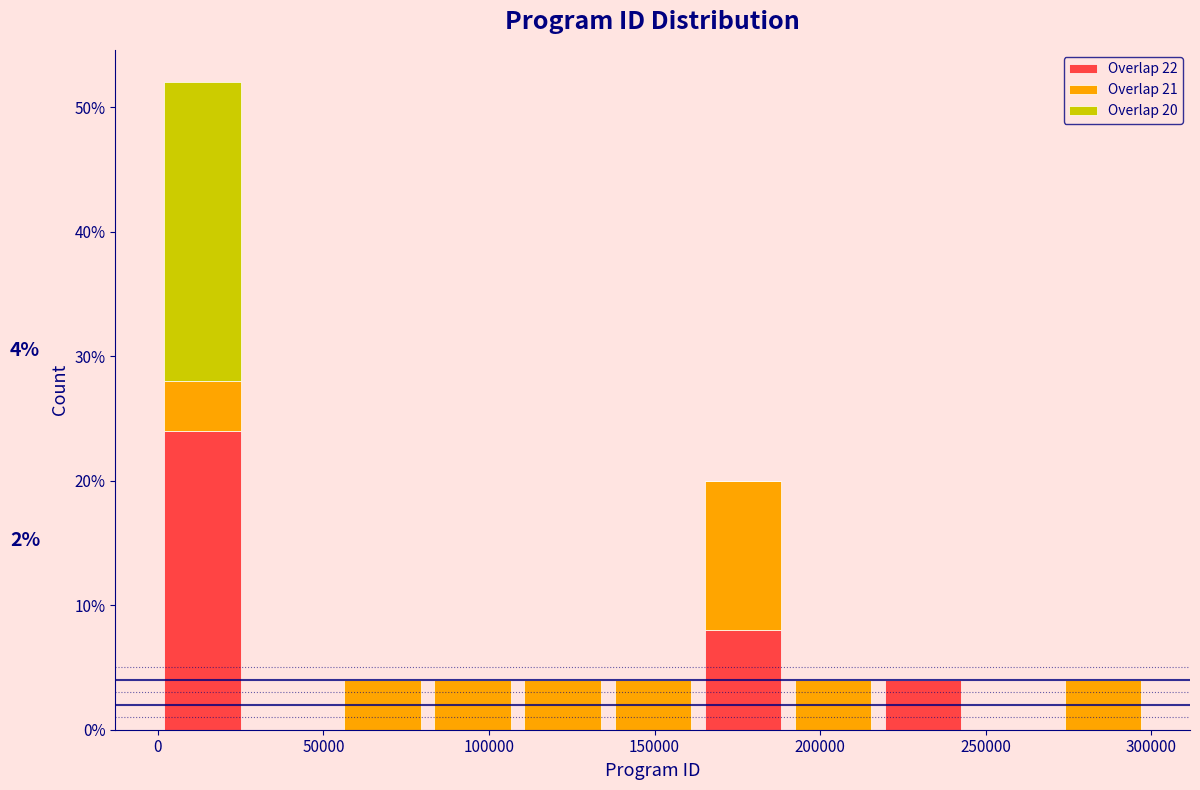

Which range on the x-axis has the tallest stacked bar (by total height)?

0 to 25000